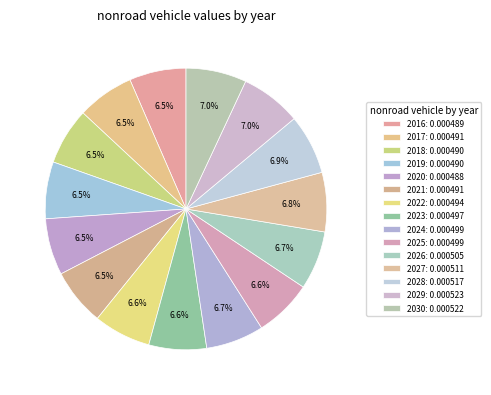

How many segments does this pie chart have?

15